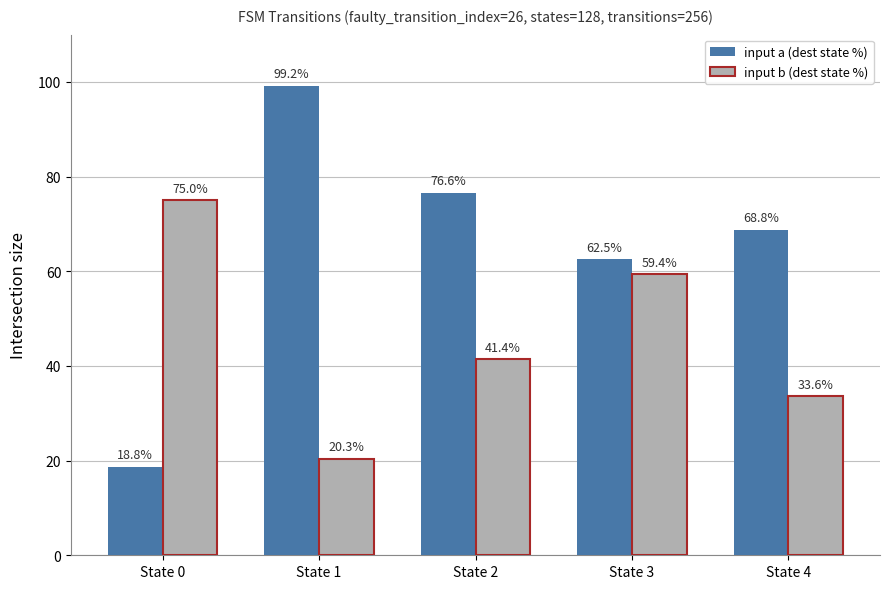

Rank the categories by input b (dest state %) value from lowest to highest.

State 1, State 4, State 2, State 3, State 0